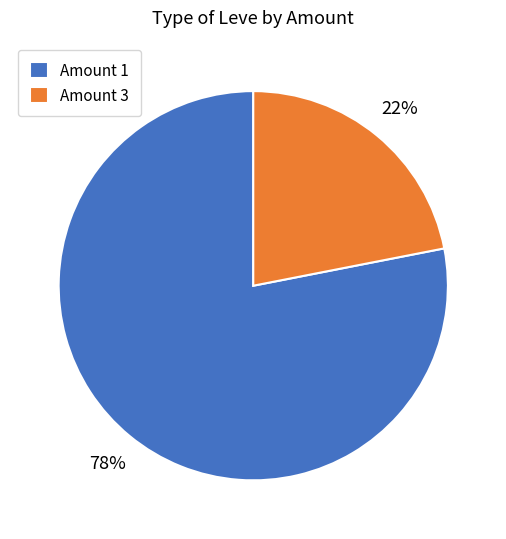

Combined, do Amount 1 and Amount 3 account for over 50%?

Yes